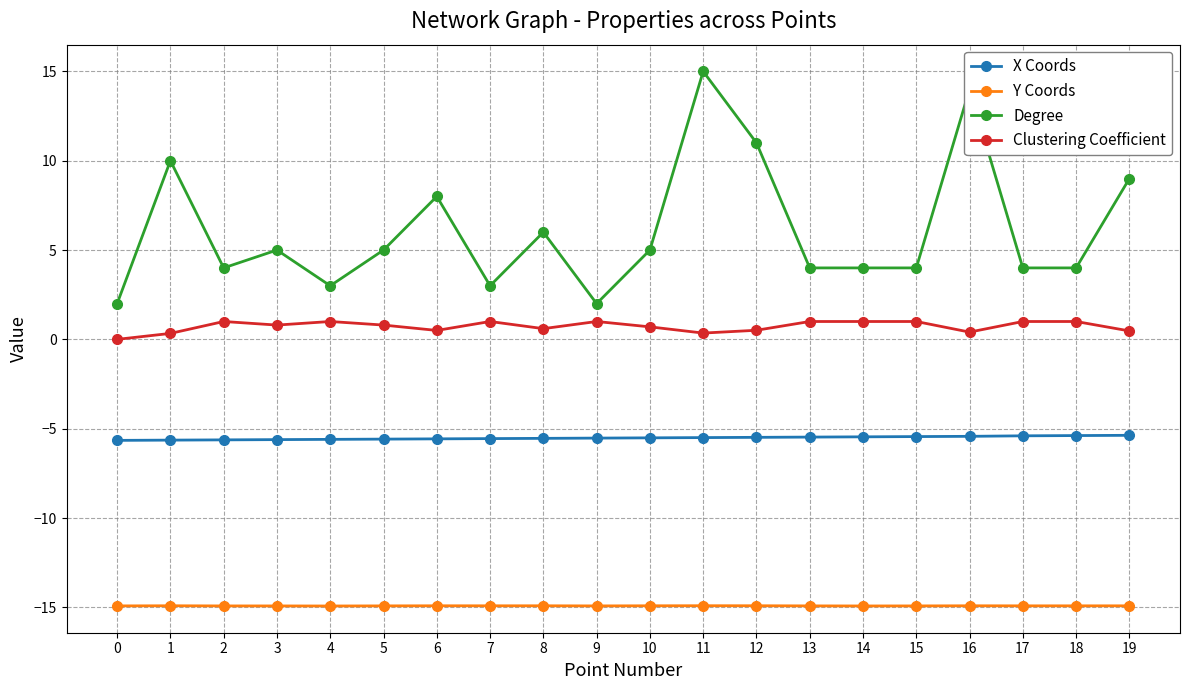

True or false: Degree has more than 2 points higher than both neighbors.

True